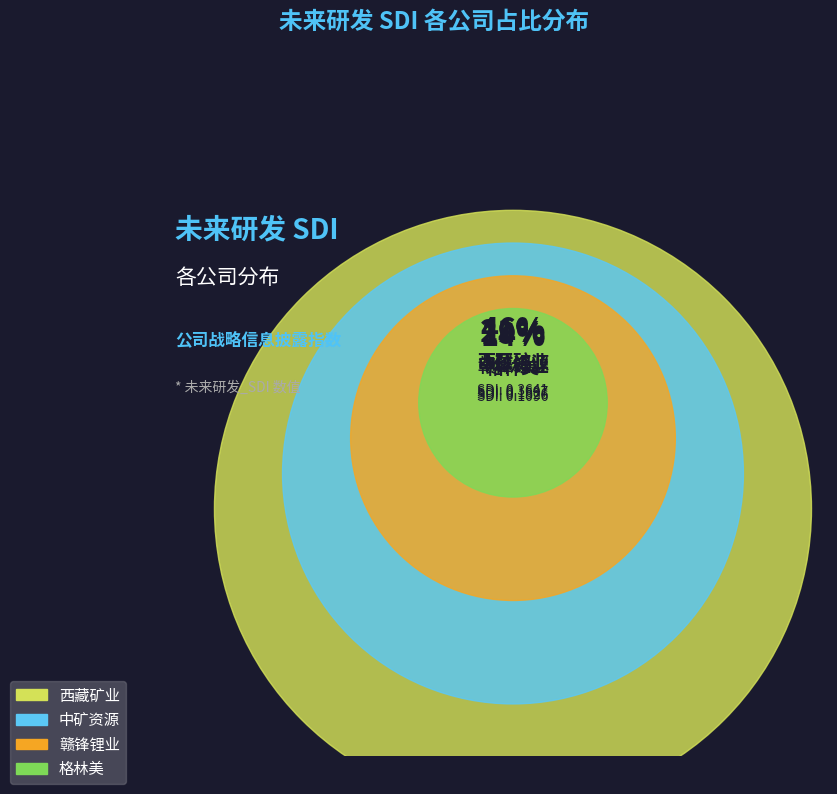

Rank the categories by value from highest to lowest.

西藏矿业, 中矿资源, 赣锋锂业, 格林美